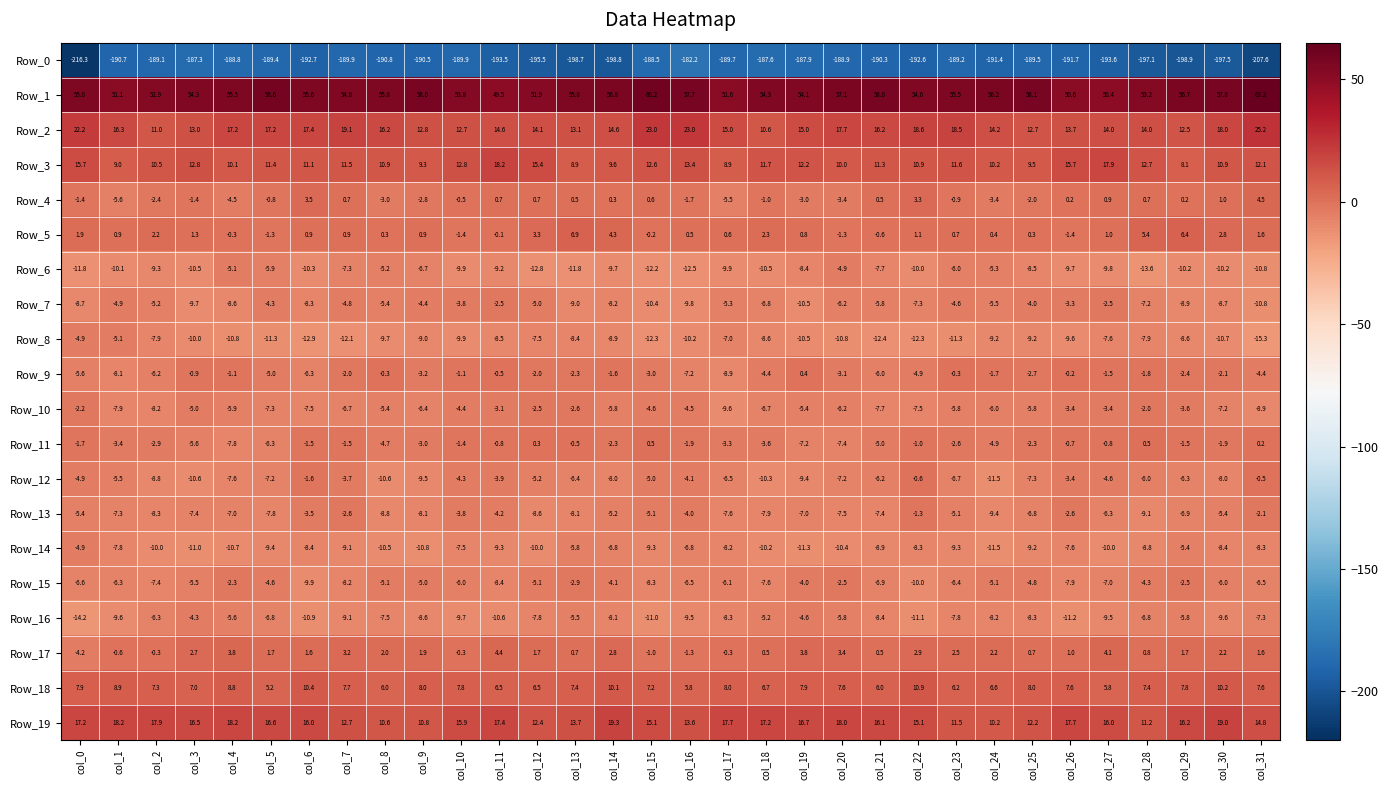

Count the number of categories in the chart.

32